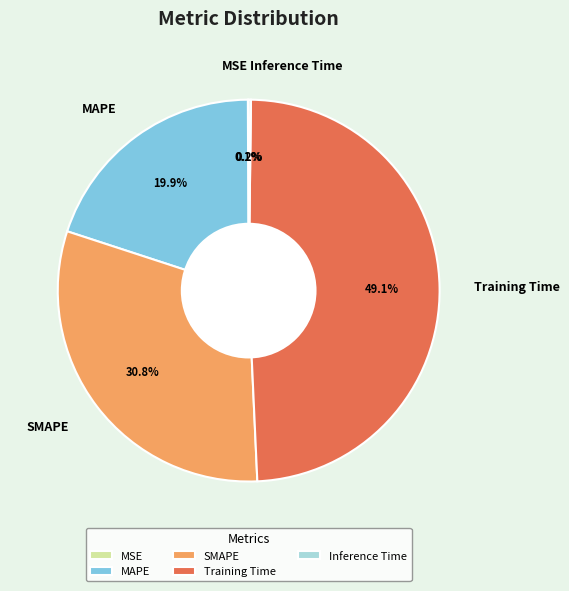

Which category has the biggest portion of the pie?

Training Time